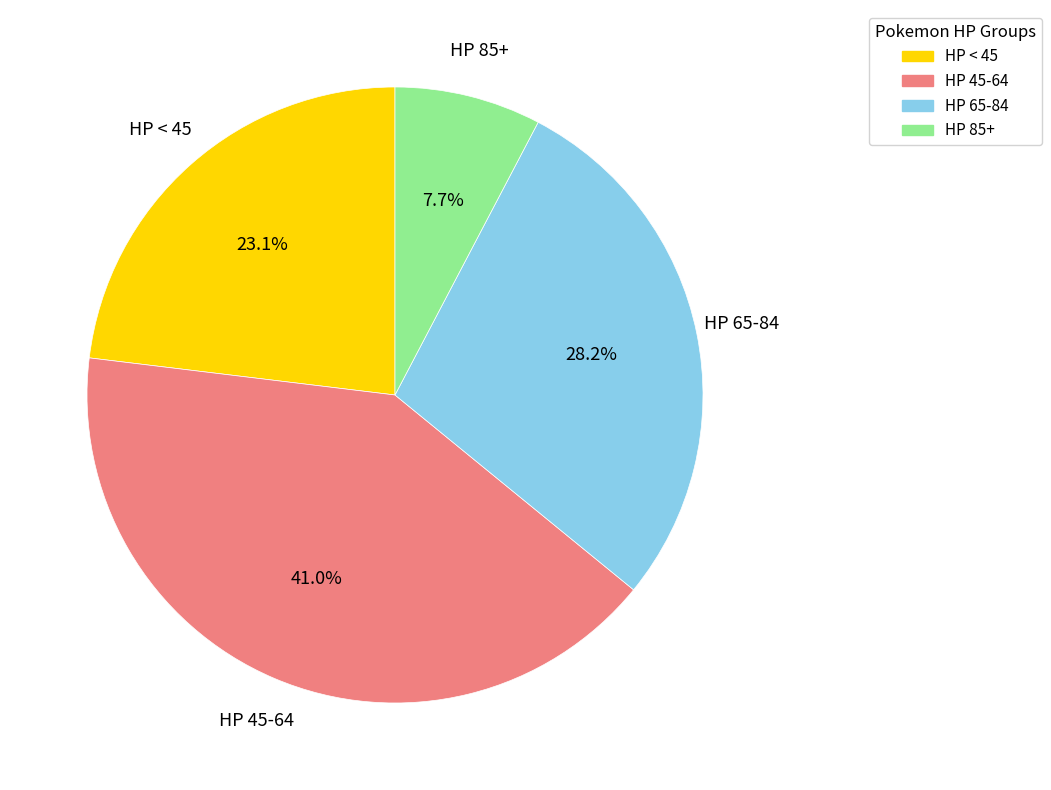

To the nearest percent, what is the difference between the largest and smallest slice percentages?

33%